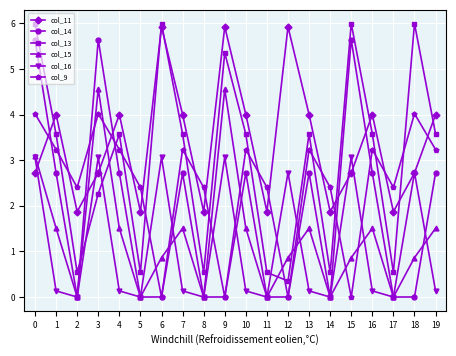

What is the sum of the col_13 values at 9 and 19?

8.9